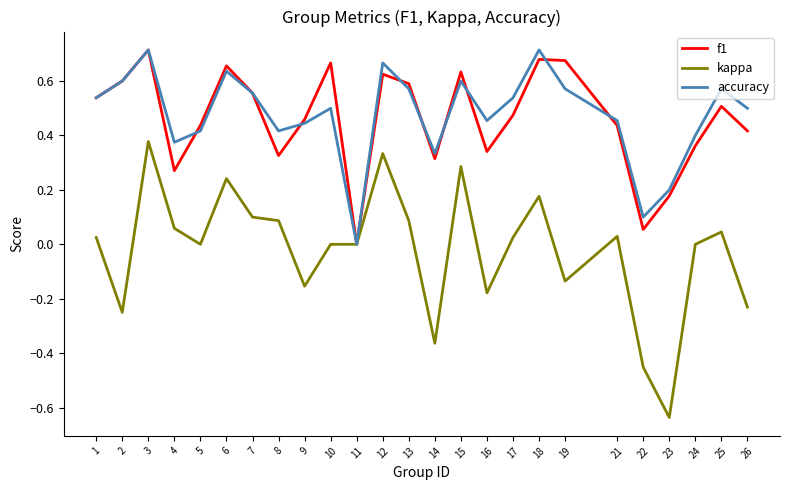

Is this an area chart (filled region under the line)?

No